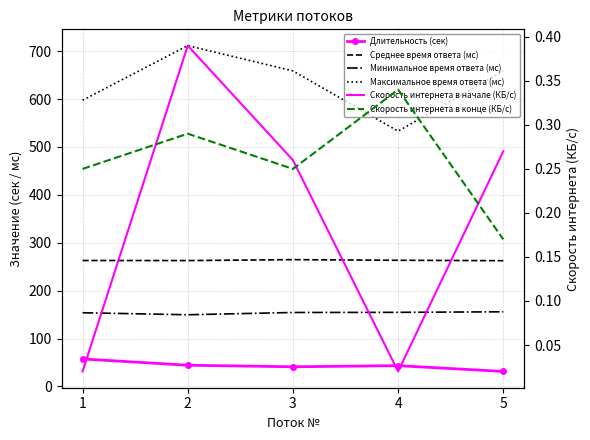

List the labels in order of Максимальное время ответа (мс) value, smallest first.

4, 1, 5, 3, 2